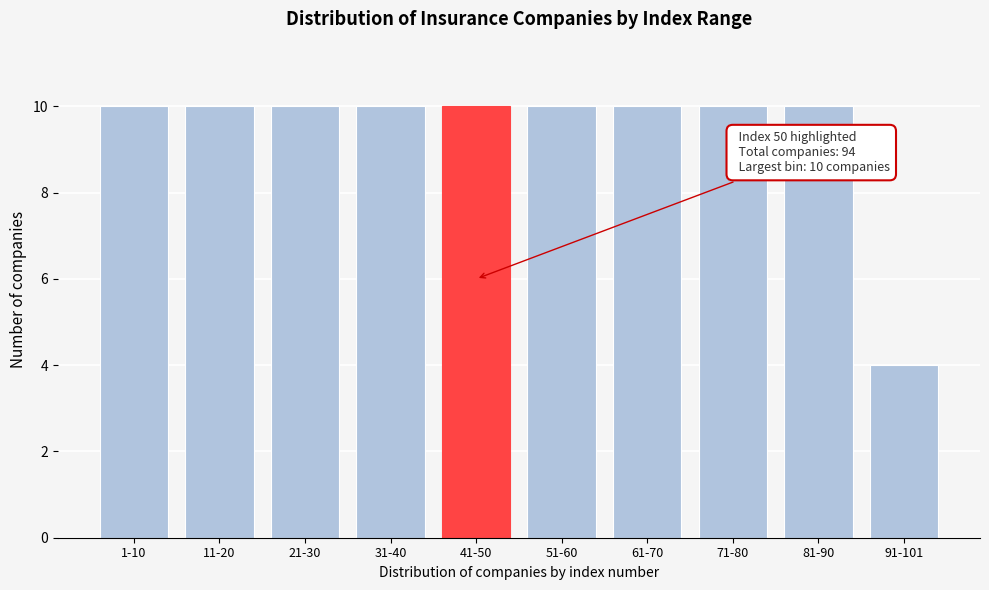

Reading right to left, what are all the values shown in this chart?

91-101=4	81-90=10	71-80=10	61-70=10	51-60=10	41-50=10	31-40=10	21-30=10	11-20=10	1-10=10